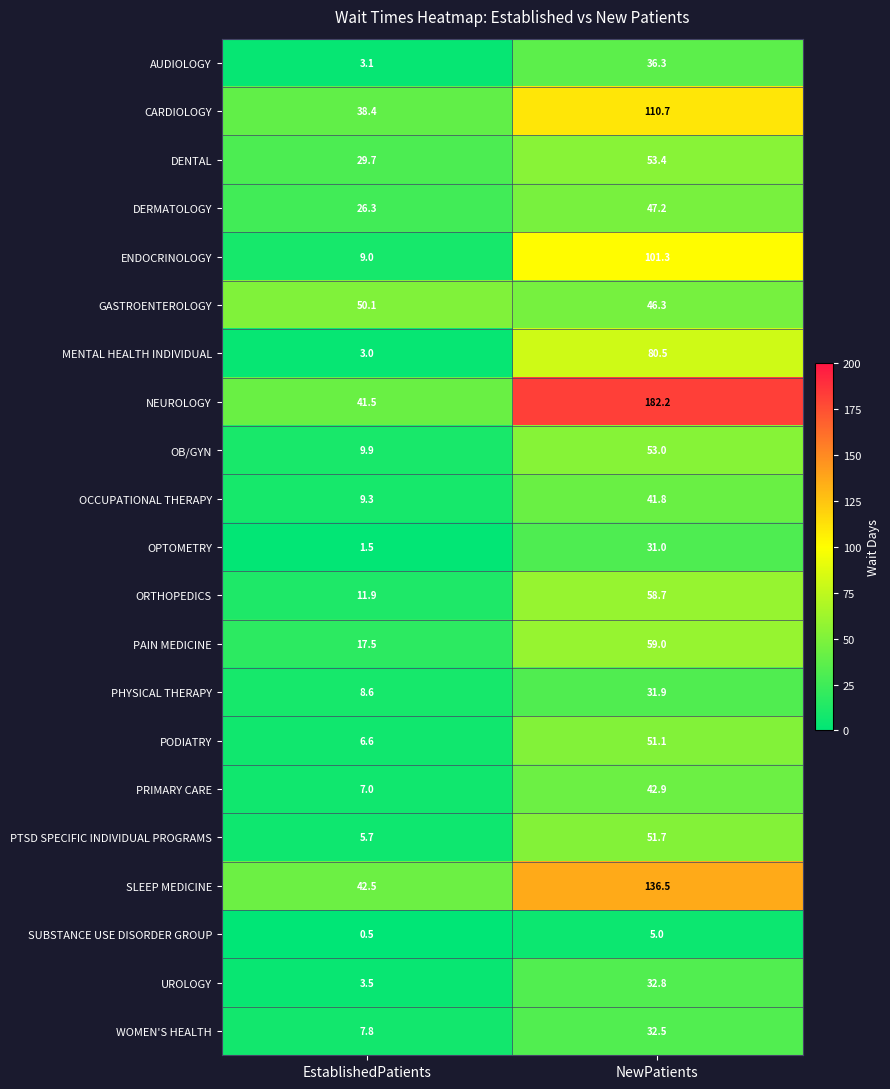

At how many categories does at least one series exceed 151?

1